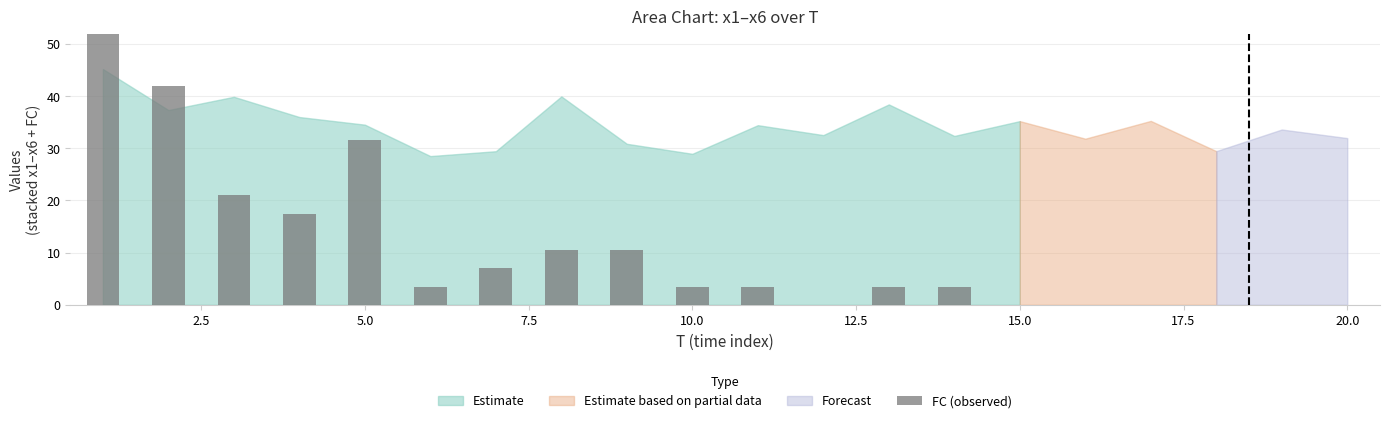

What is the value of the 6th bar from the left?

3.5